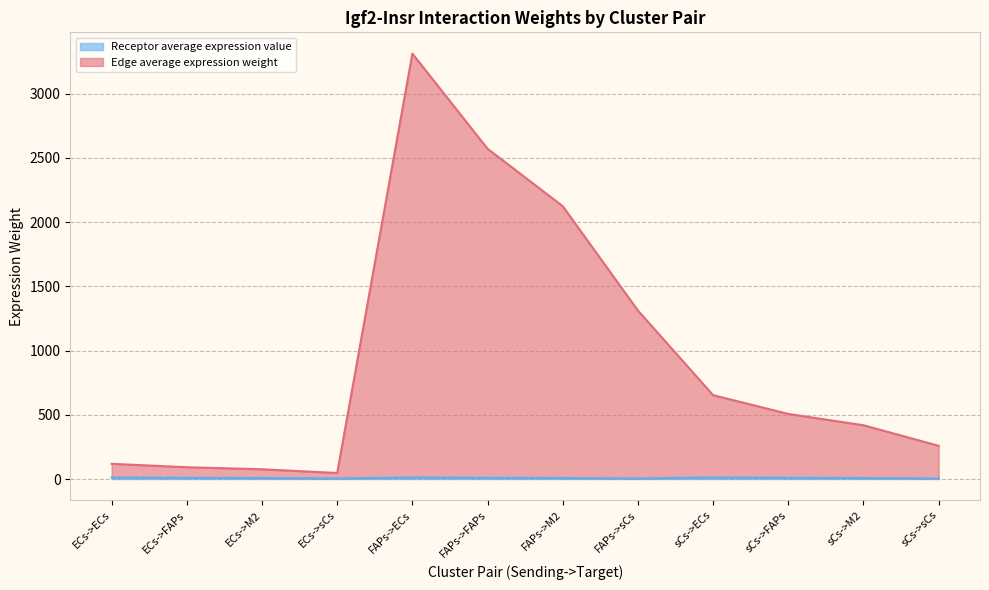

What is the sum of all Edge average expression weight values?

11485.6